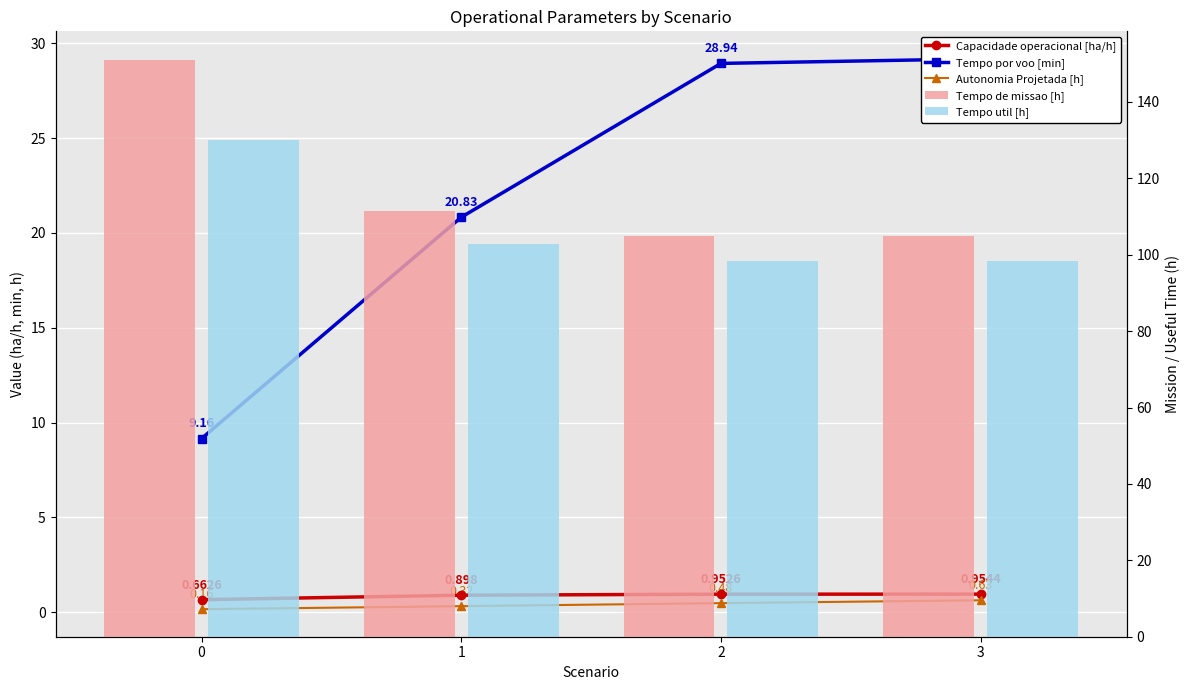

What is the difference between the second highest and minimum values in the Tempo por voo [min] series?

19.8